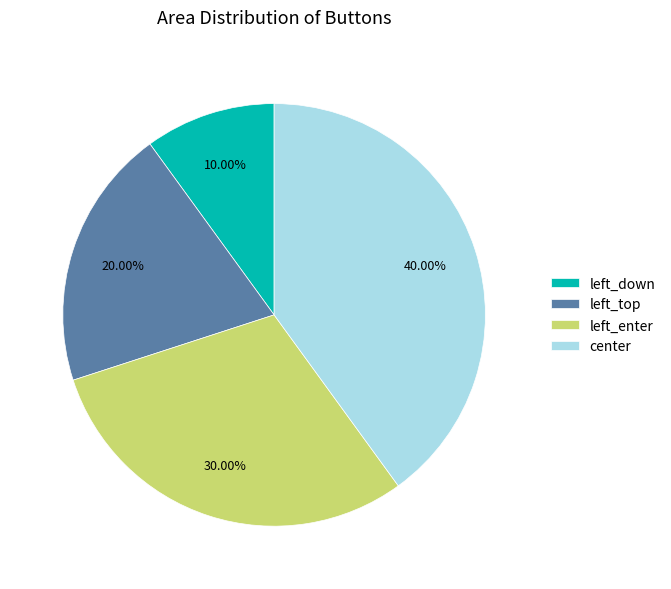

To the nearest percent, what portion does left_enter represent?

30%